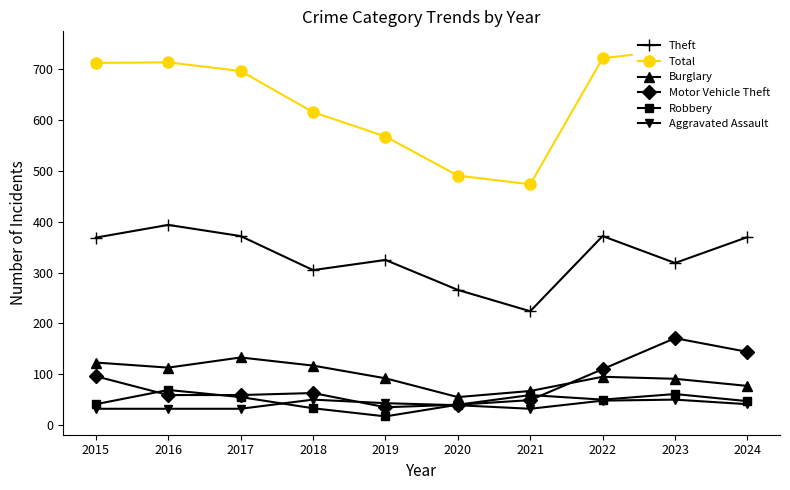

What is the value of the Burglary point at the 8th from the left?

95